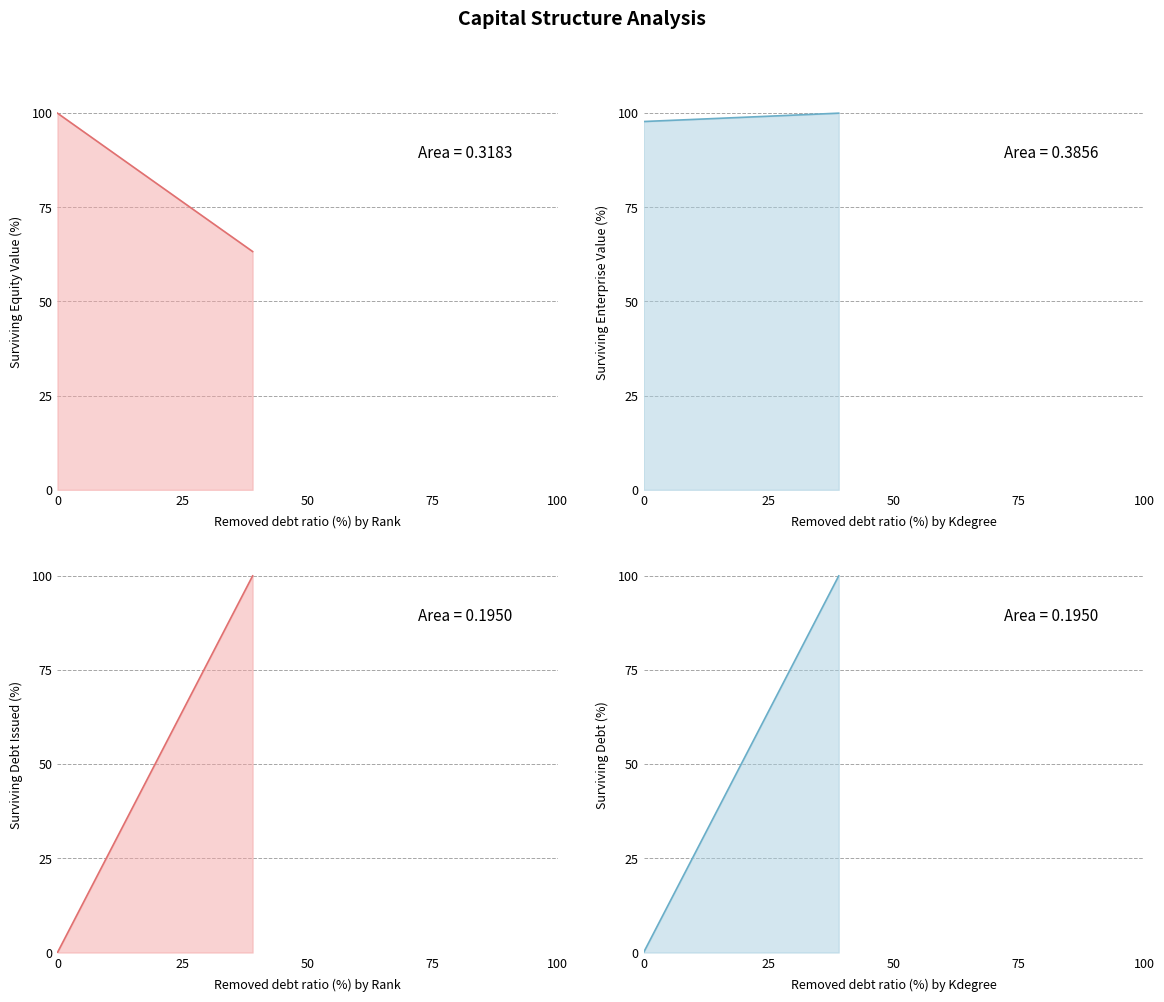

Between 21 and 27, which is larger?

21